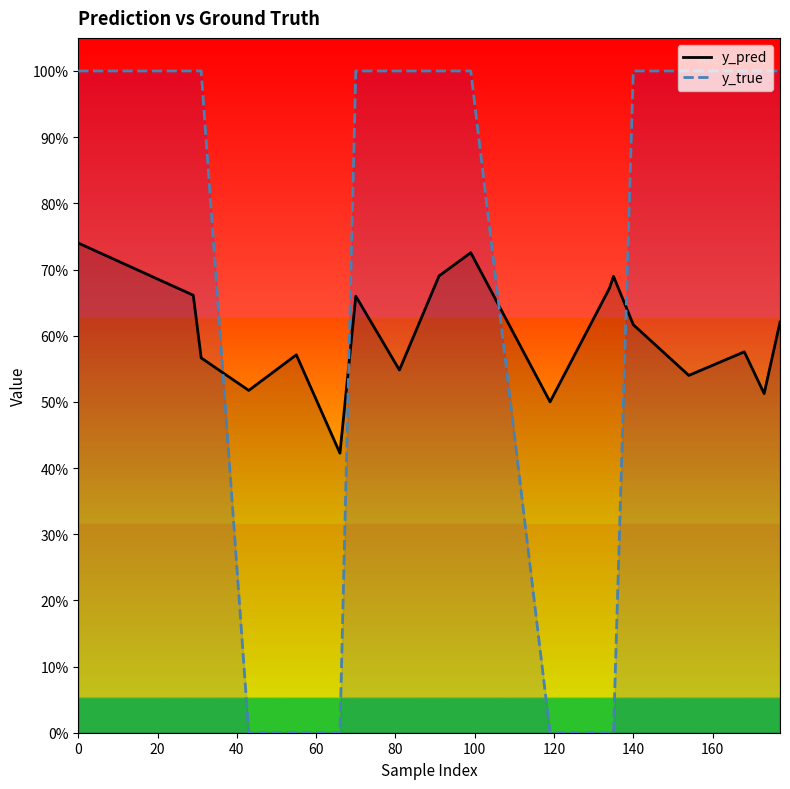

What is the maximum value for y_pred?

0.7